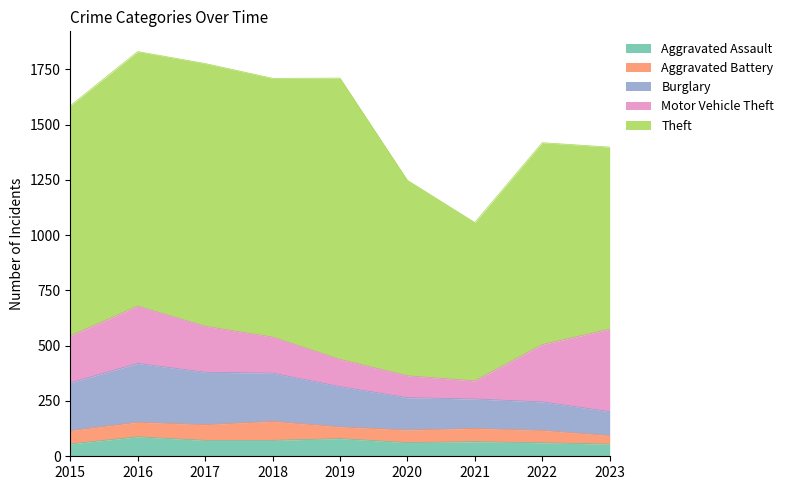

What is the greatest value displayed?

1272